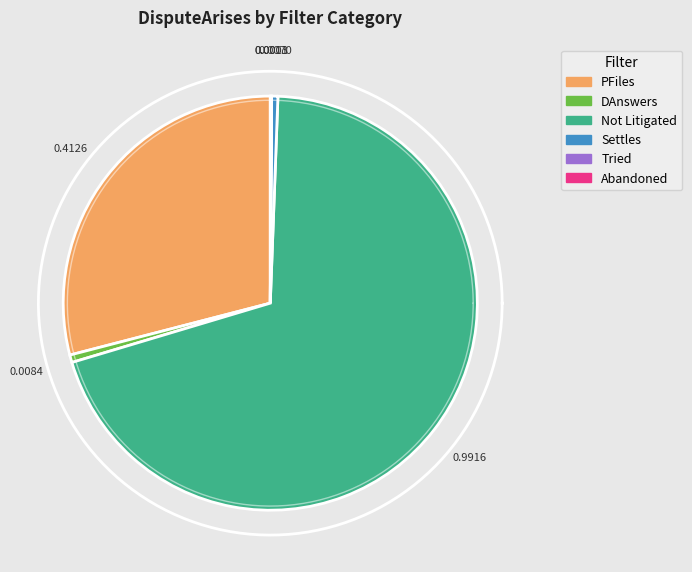

True or false: DisputeArises accounts for 29% of the total.

True